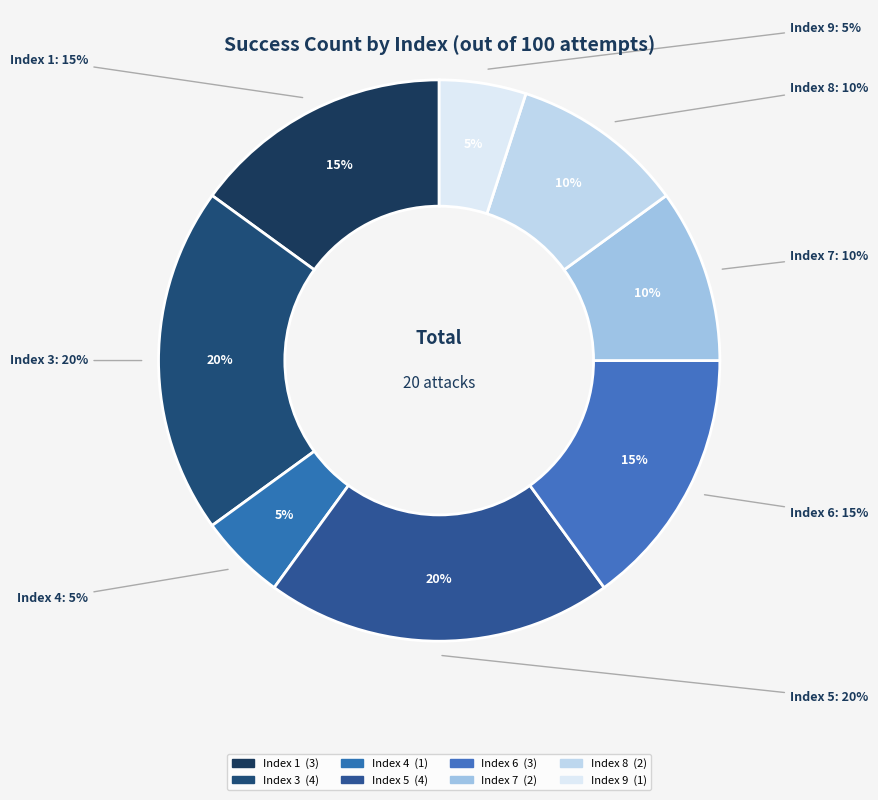

Which slice is the largest?

3